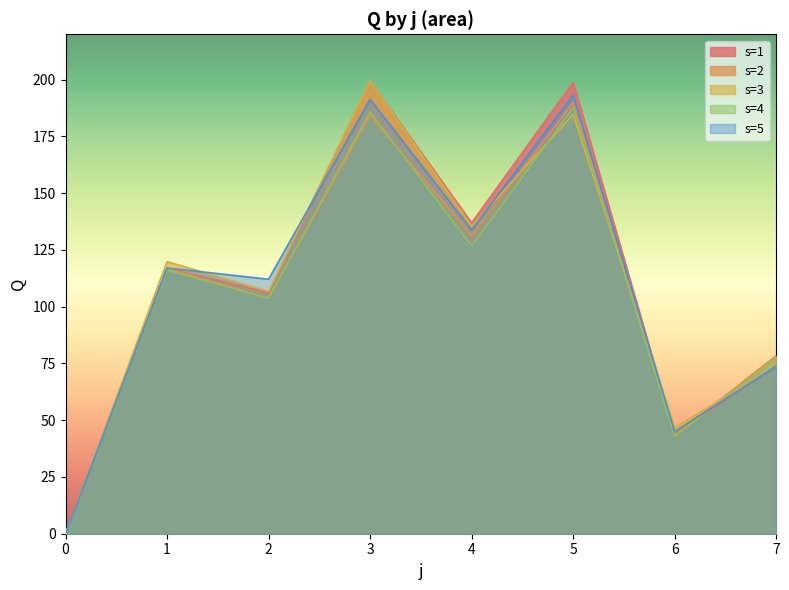

Rank the series at 3 from highest to lowest value.

s=3, s=1, s=5, s=4, s=2